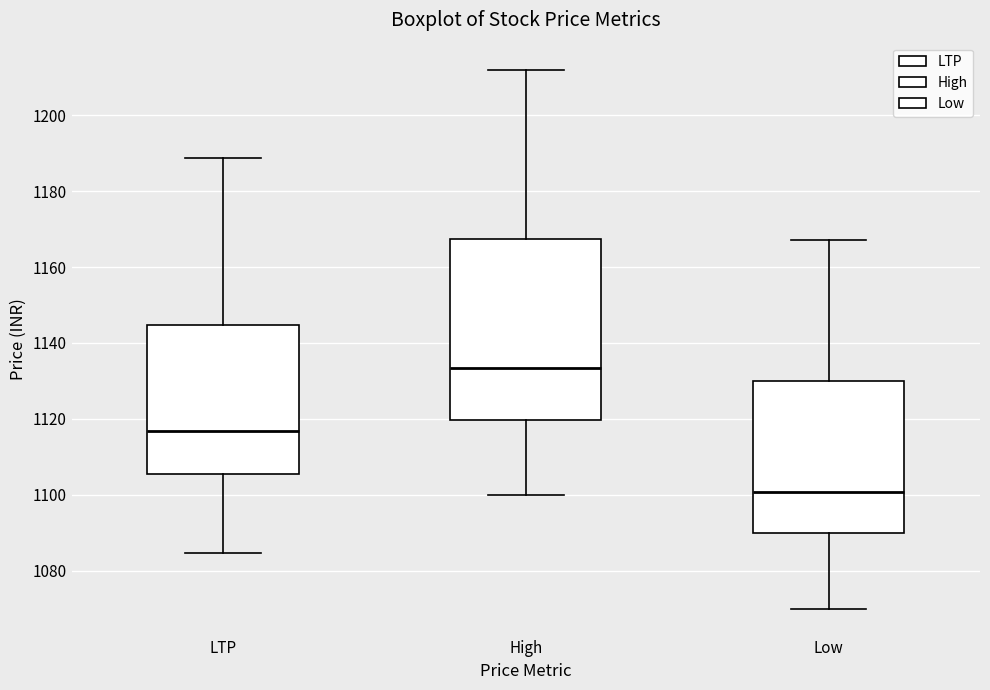

Reading left to right, transcribe this box plot: for each box, give where its median line is, the range the box spans, and where its two whiskers end, as read against the y-axis. The values are not printed on the chart, so give them approximately, as read against the axis.

LTP: median 1116, box 1106 to 1144, whiskers 1084 to 1188
High: median 1134, box 1120 to 1168, whiskers 1100 to 1212
Low: median 1100, box 1090 to 1130, whiskers 1070 to 1168